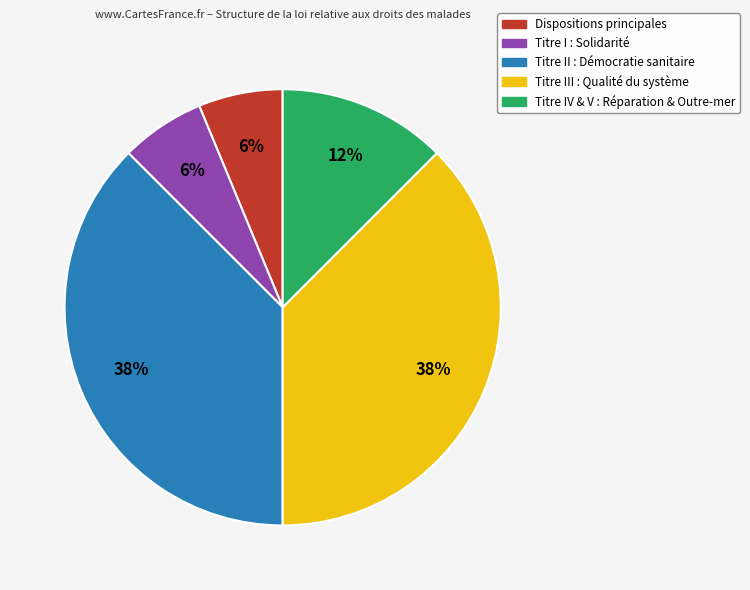

To the nearest percent, what is the average slice percentage?

20%